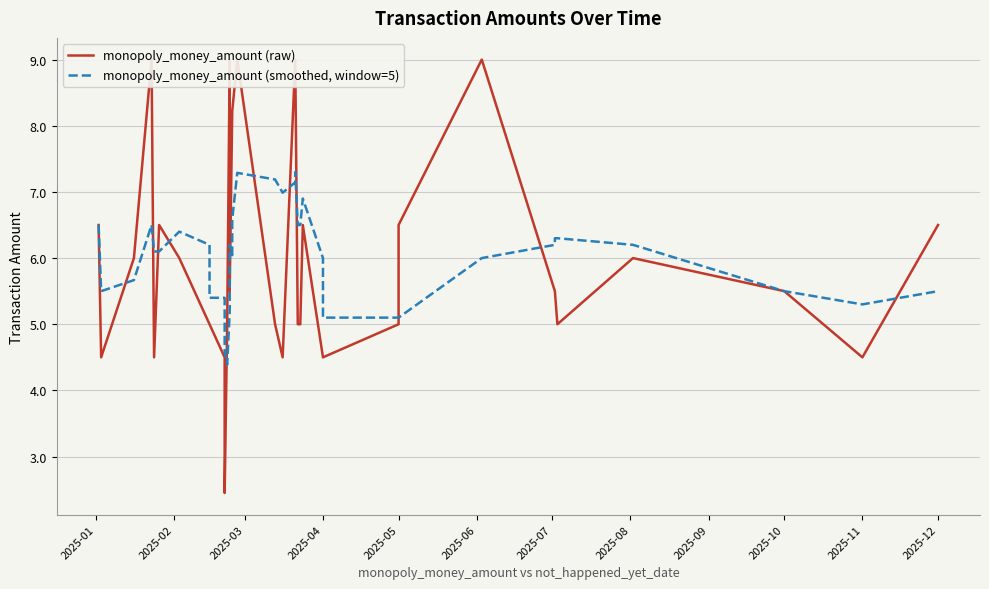

How many lines are shown in the chart?

2